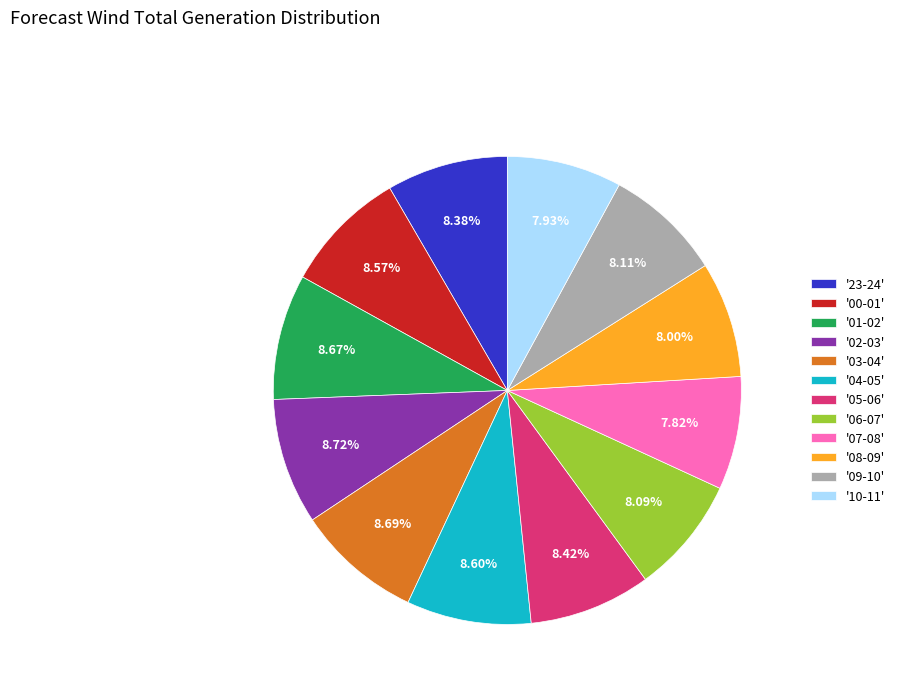

Combined, do '10-11' and '02-03' account for over 50%?

No